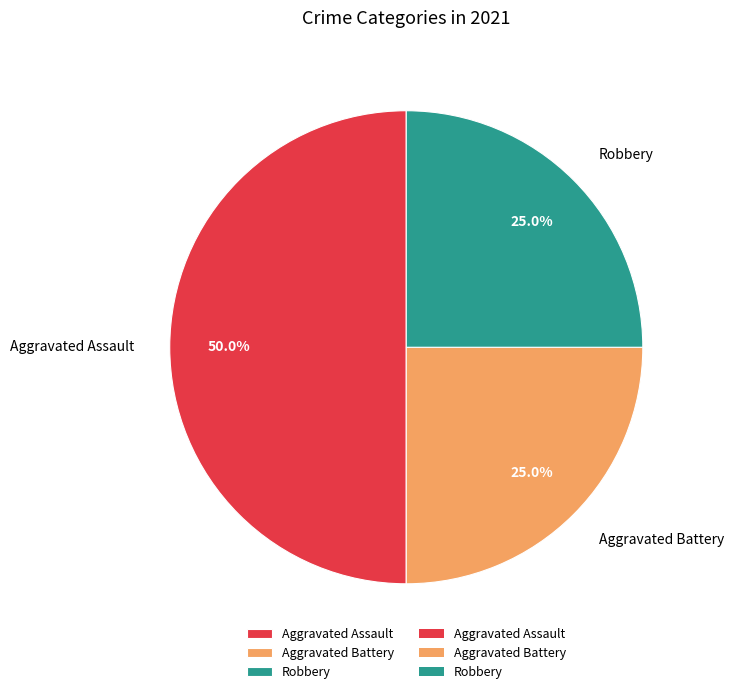

How many segments does this pie chart have?

3